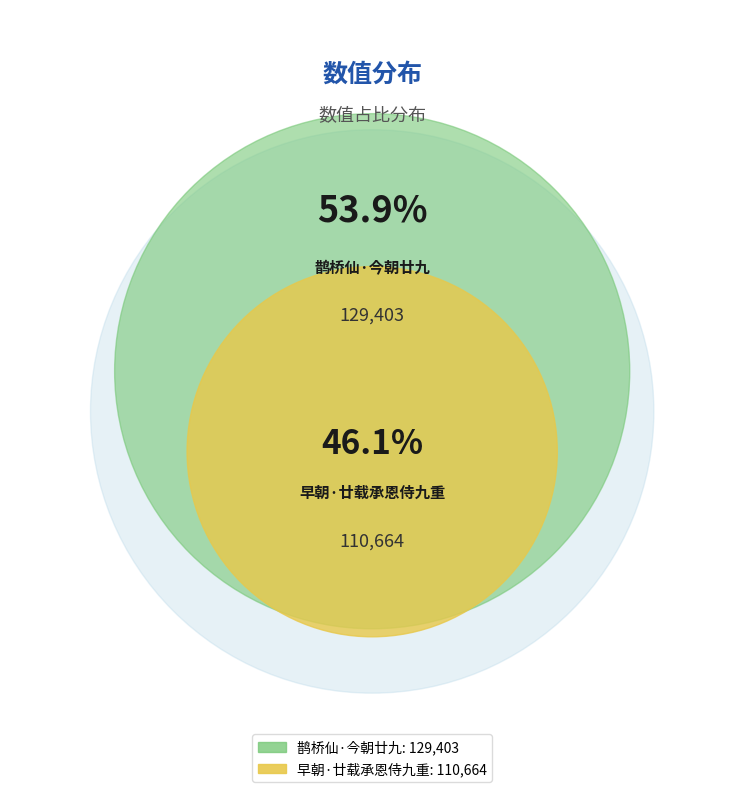

Is it true that 鹊桥仙·今朝廿九 is 54% of the pie?

True